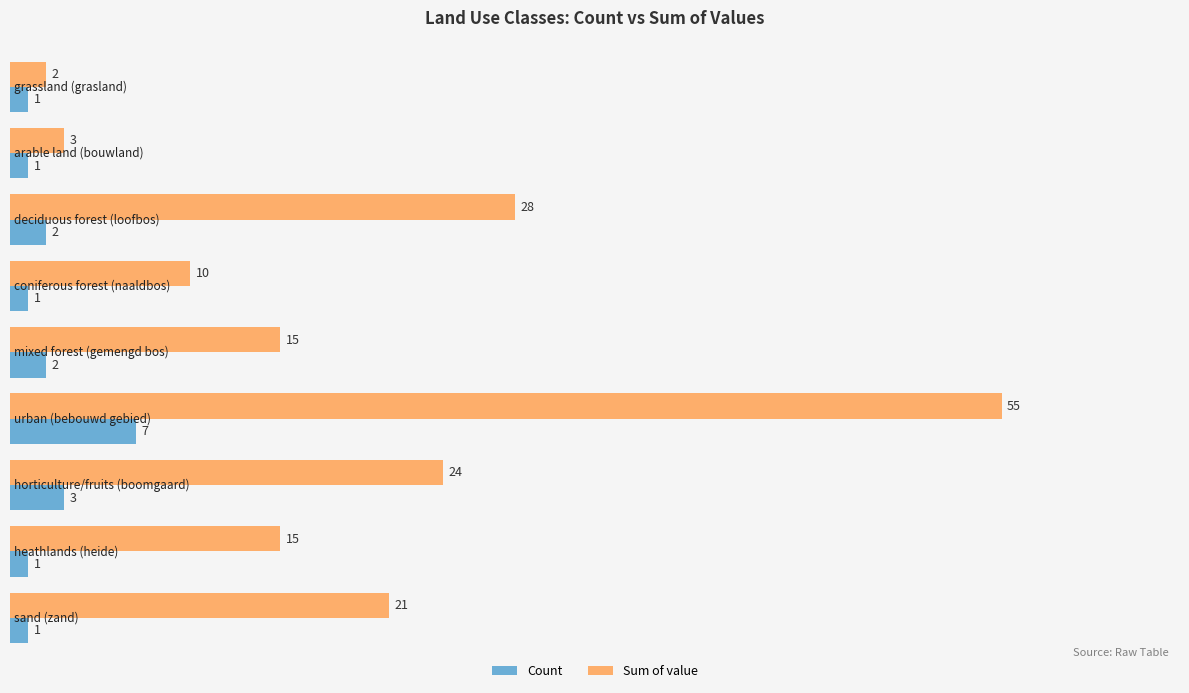

Which series has the largest total across all categories?

Sum of value